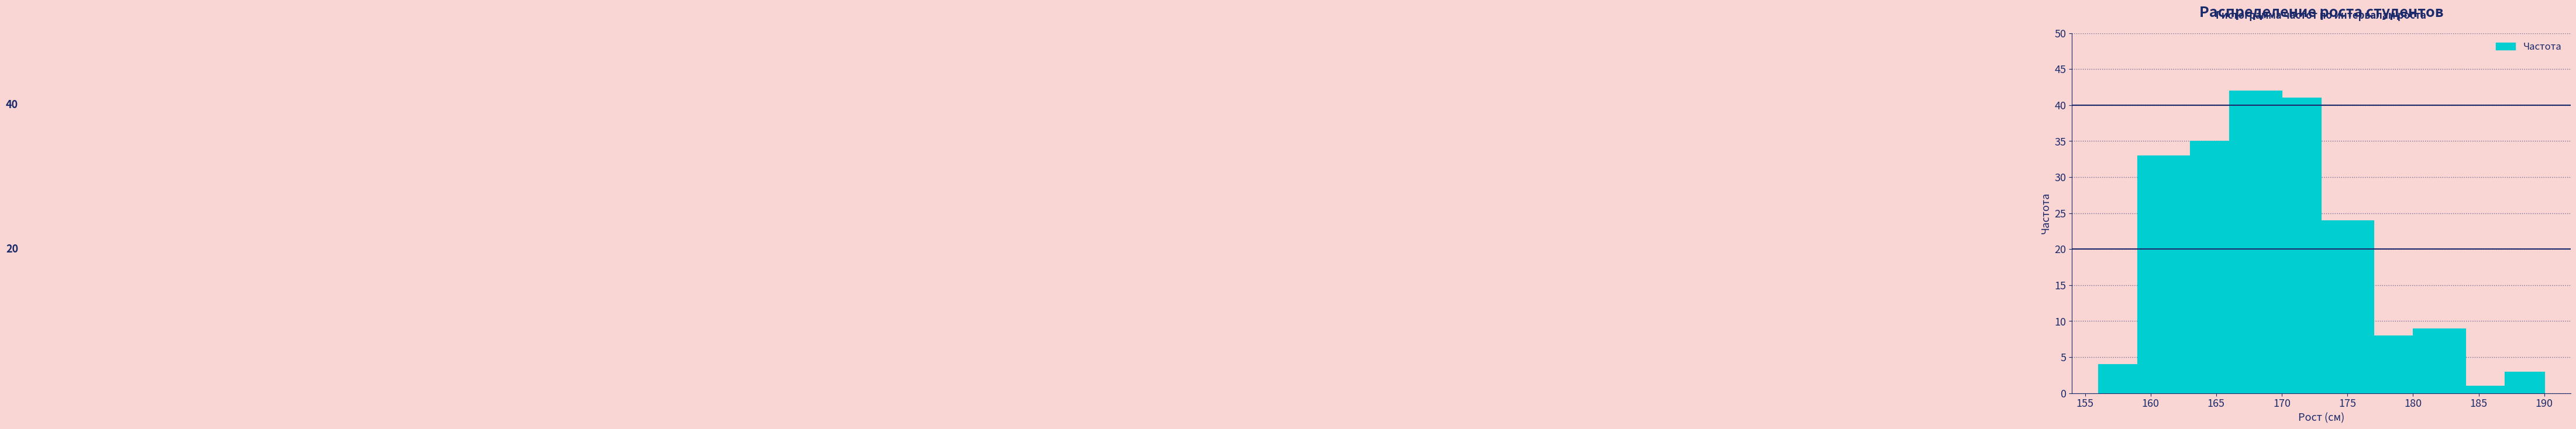

Which range on the x-axis has the tallest bar?

166 to 170